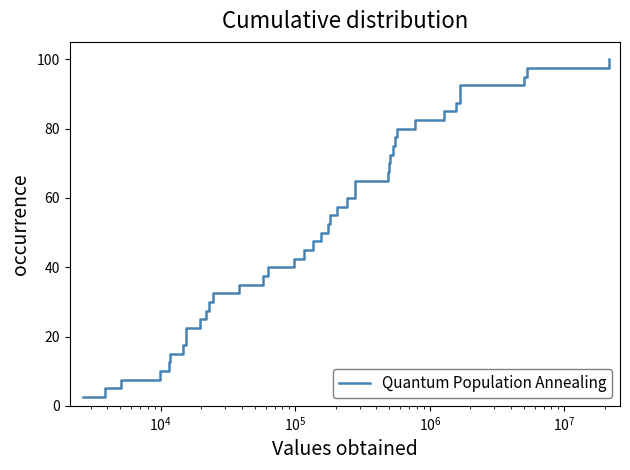

What is the difference between the maximum and minimum values?

97.5